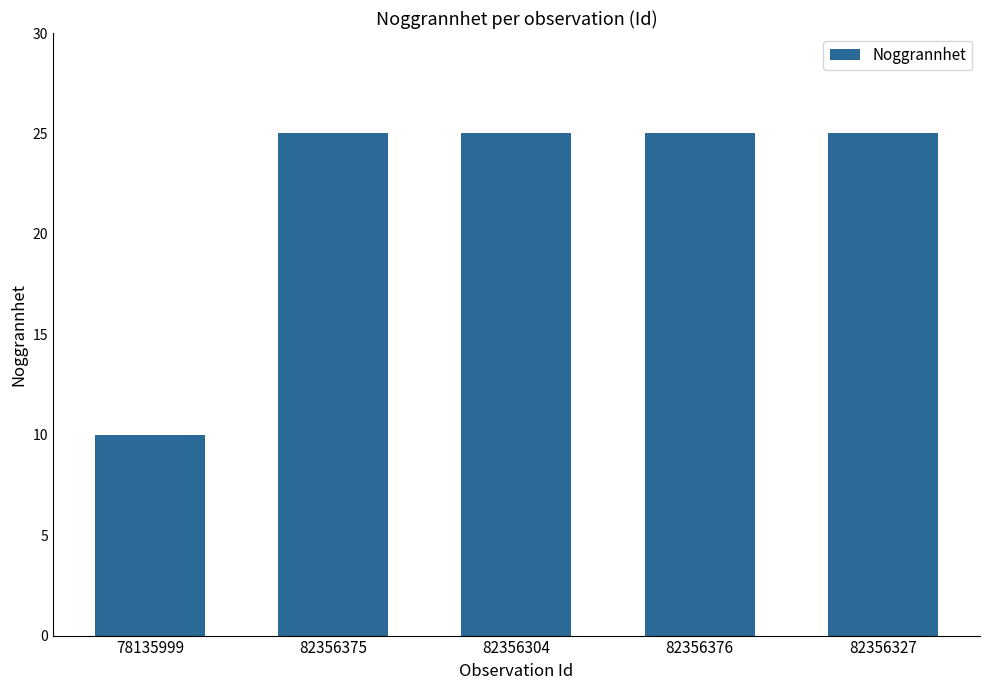

What is the average value?

22